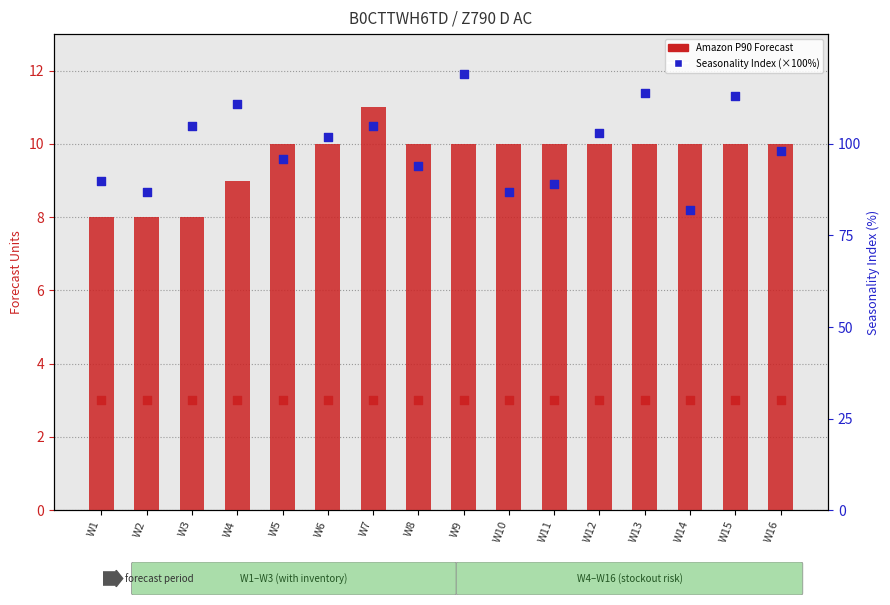

Which series reaches the maximum Y coordinate?

Seasonality Index (×100%)